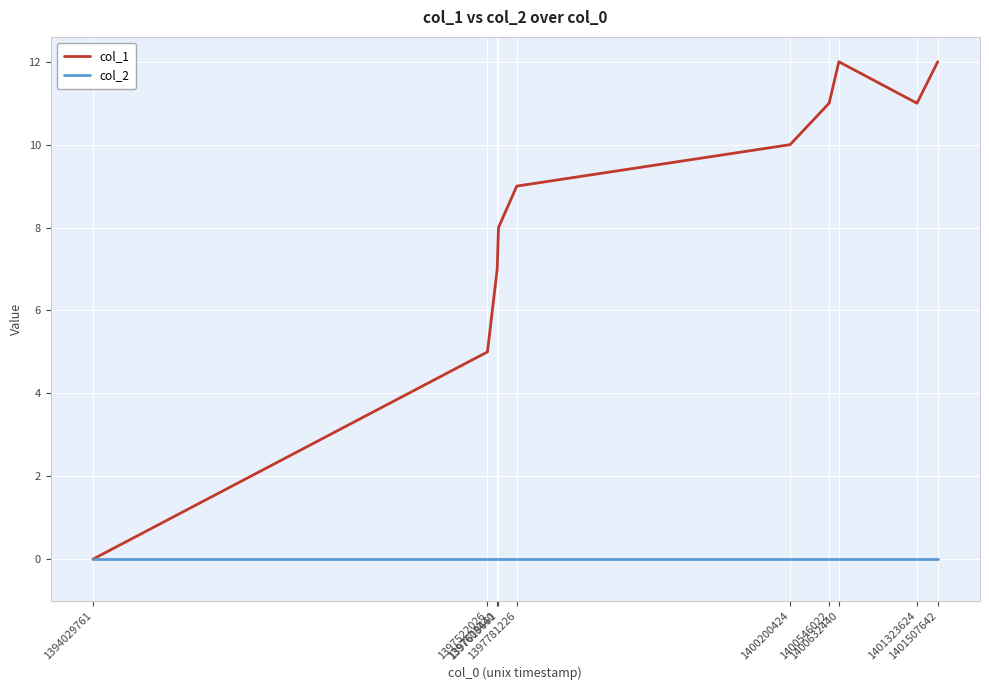

What is the greatest value displayed?

12